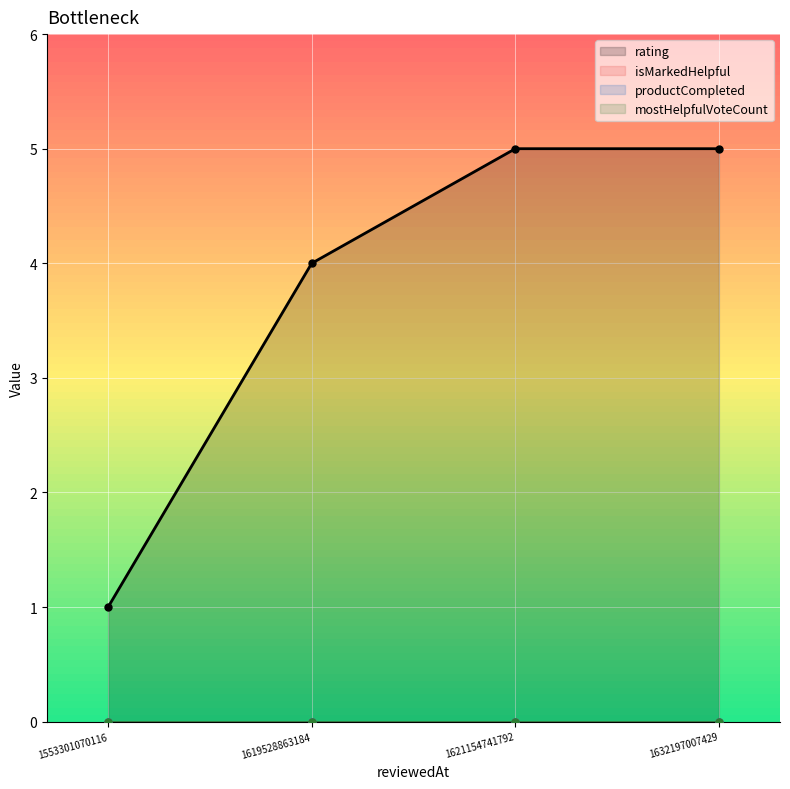

What is the spread (max minus min) of values at 1621154741792?

5